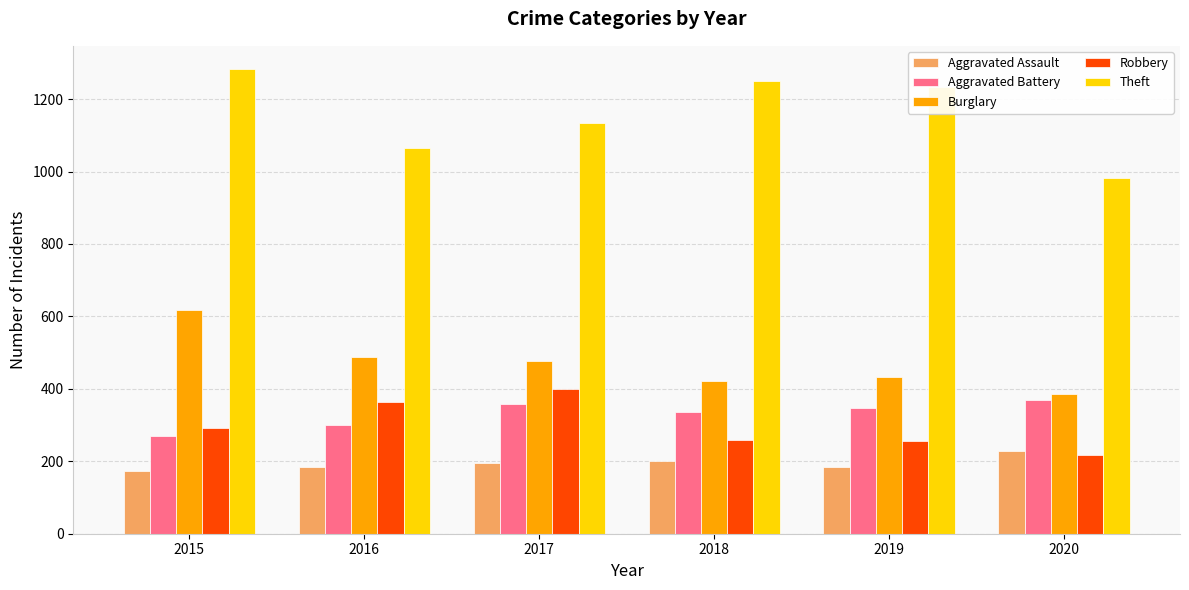

Count the Aggravated Battery values in the range 301 to 357.

4